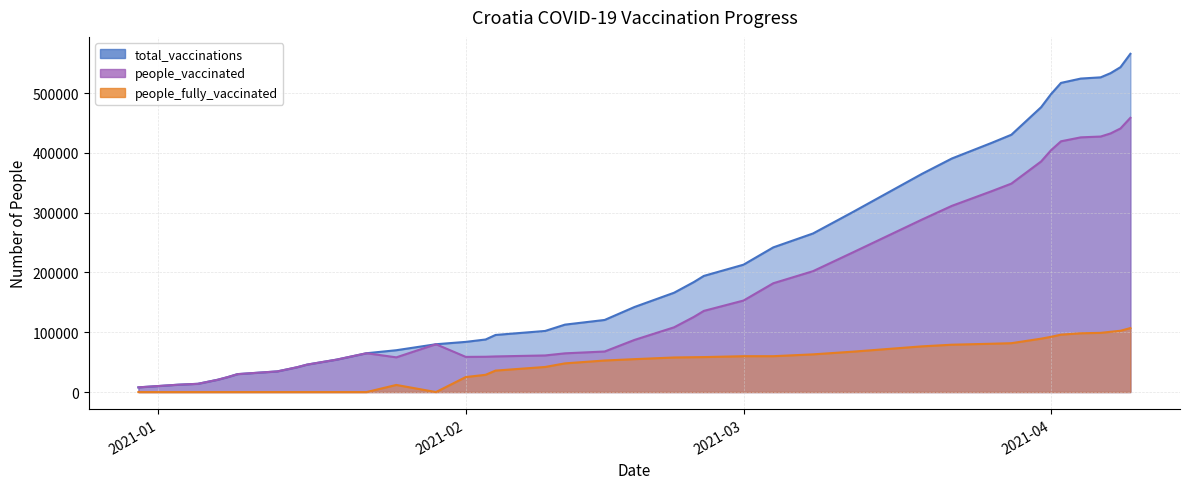

List the series in order of their overall mean, lowest first.

people_fully_vaccinated, people_vaccinated, total_vaccinations